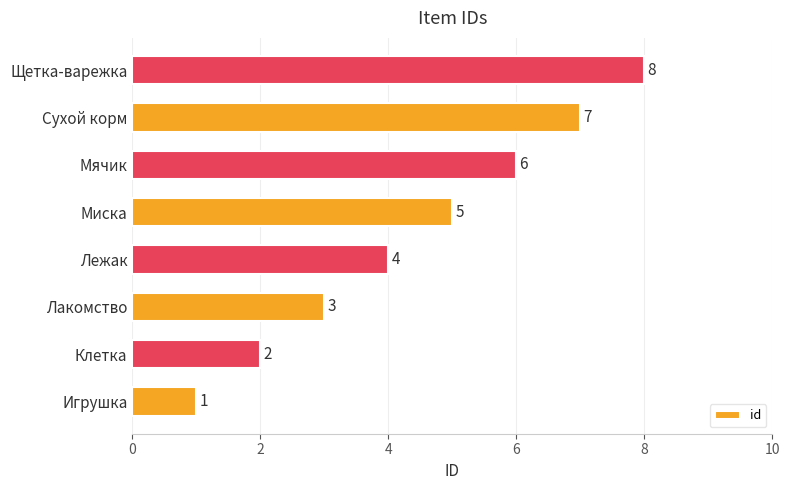

What is the change in value from Миска to Мячик?

+1